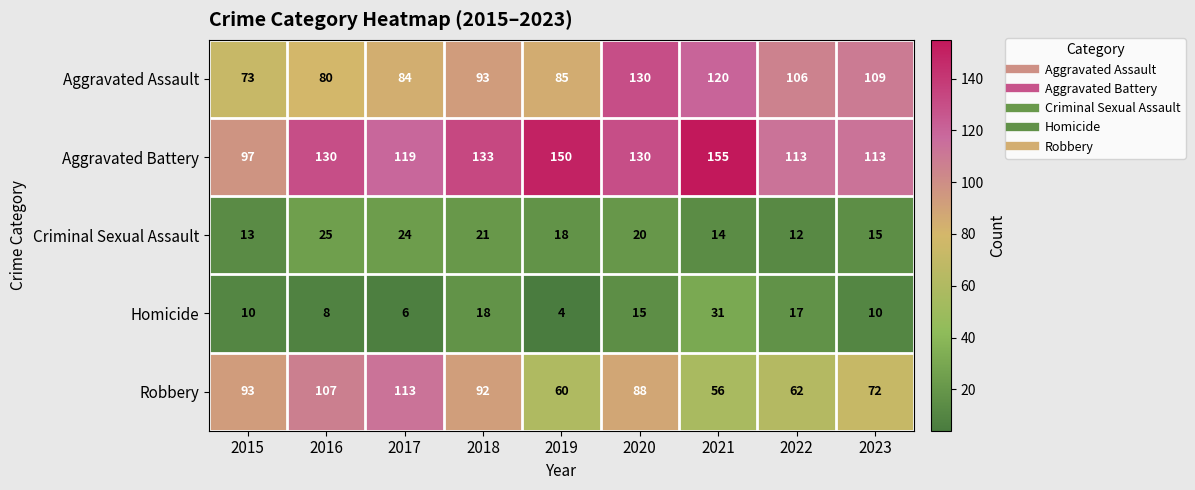

What is the maximum value shown in the chart?

155